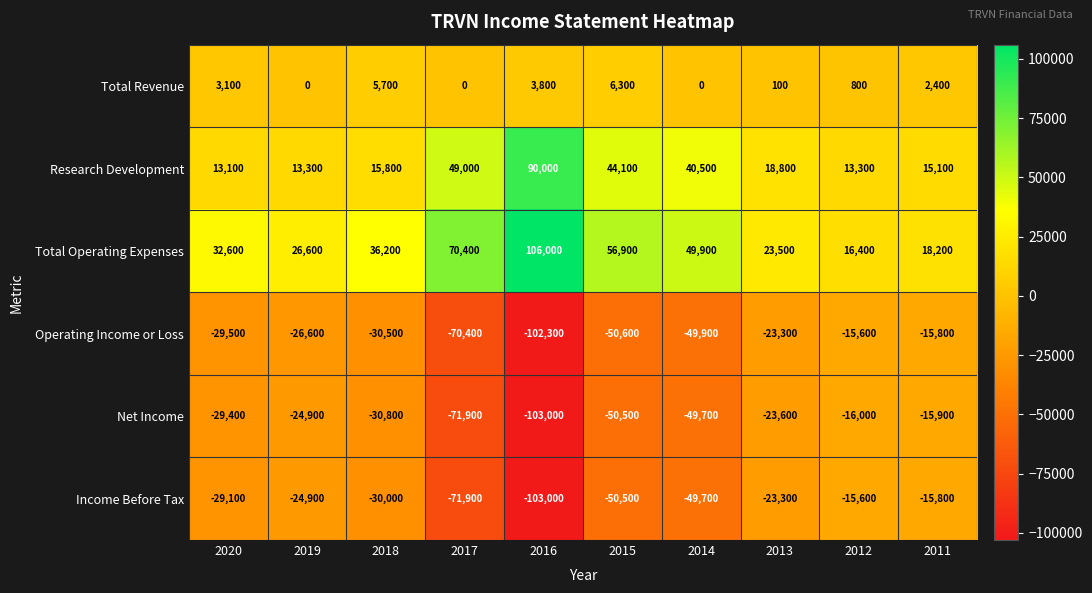

How many series are shown in this chart?

6